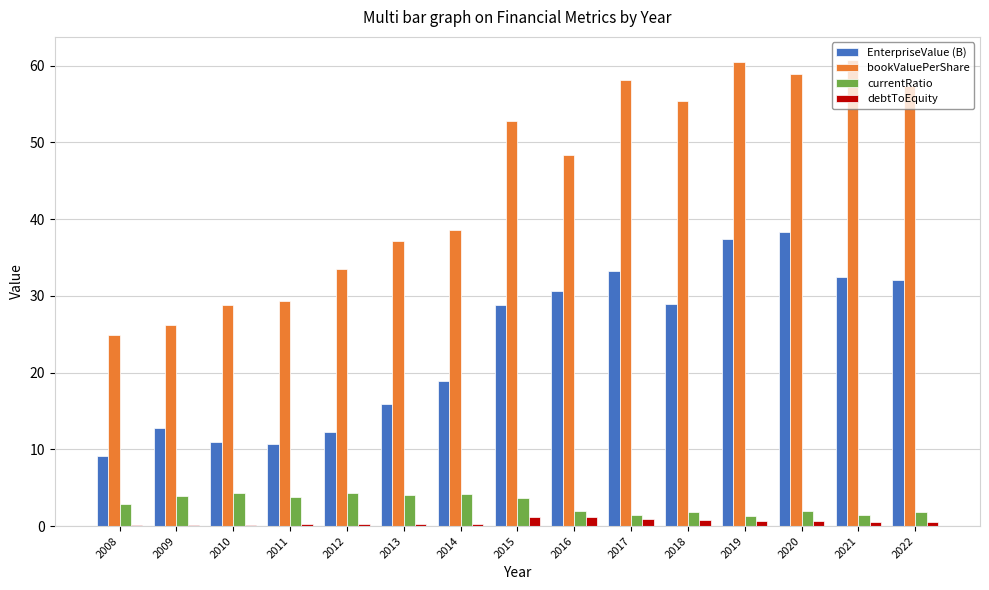

What is the total value across all series at 2012?

50.3